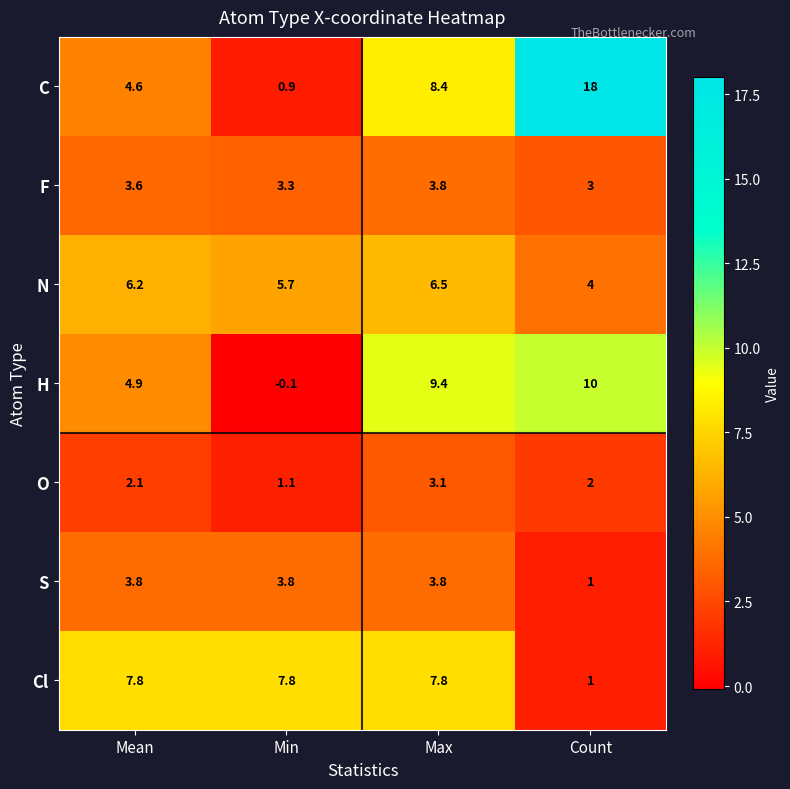

At which category does the chart reach its peak across all series?

Count